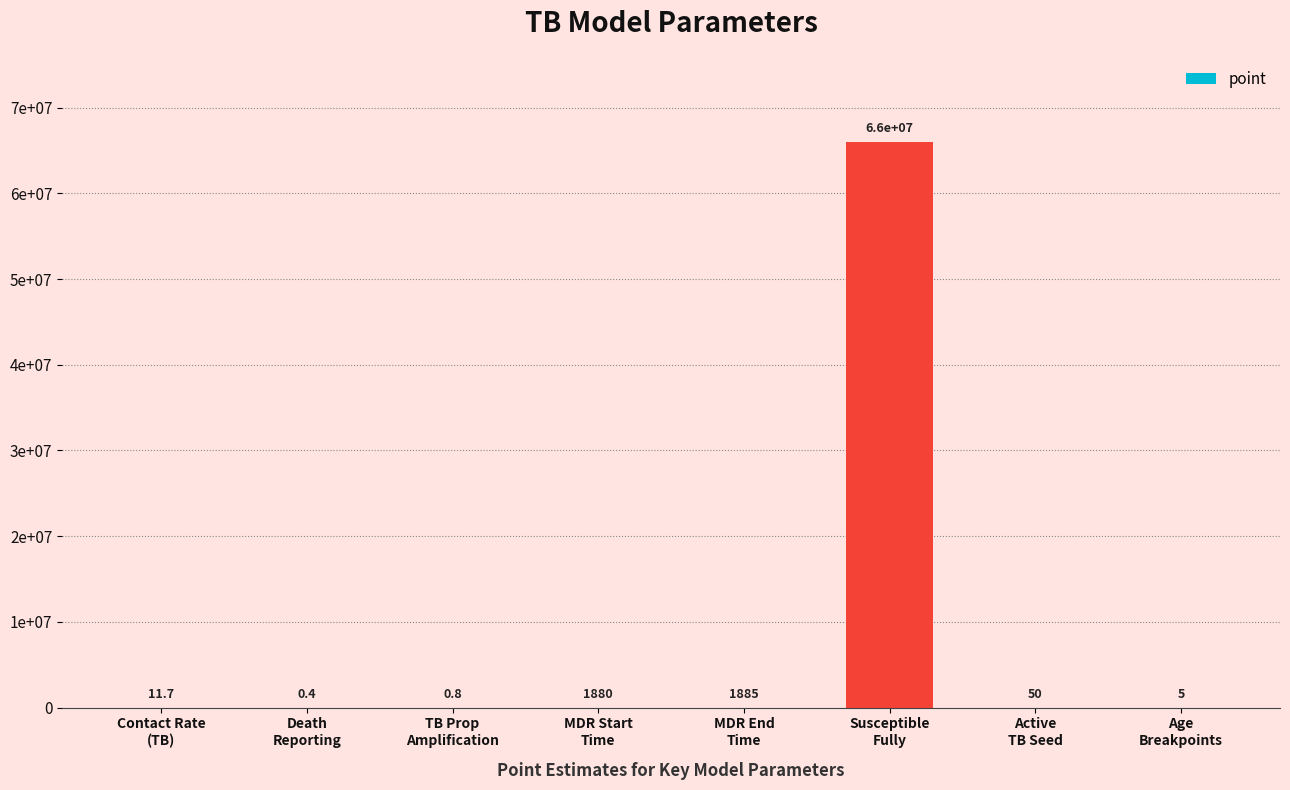

Count the number of data series in this chart.

1